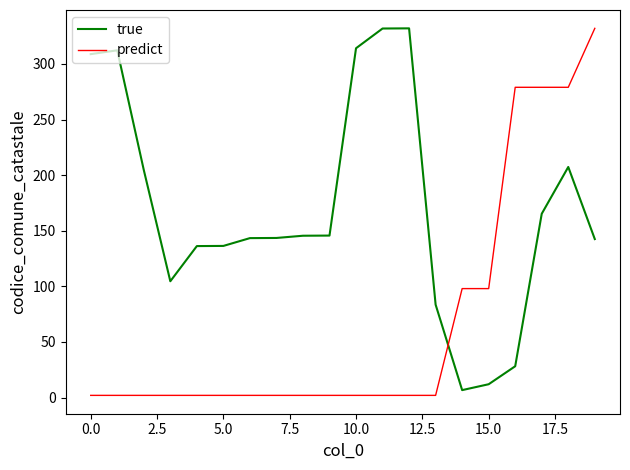

True or false: predict and true intersect in this chart.

True